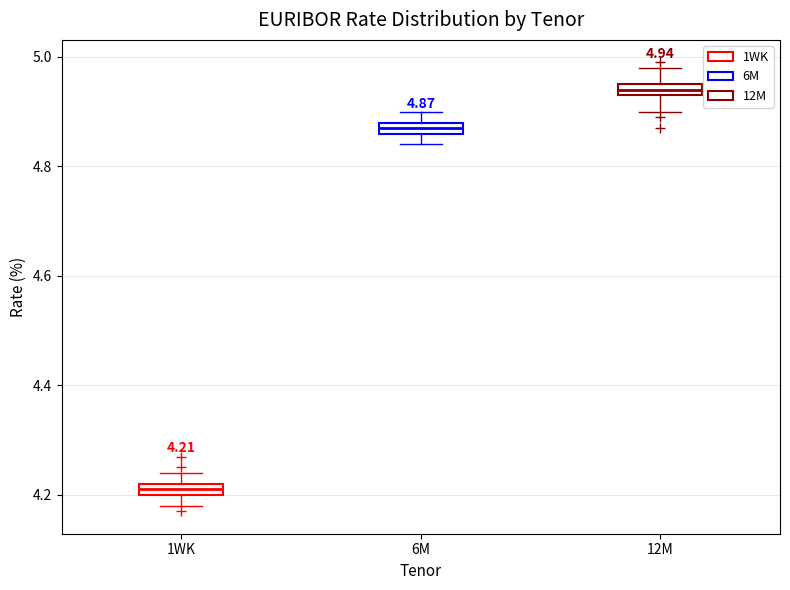

Which box's median line is the lowest?

1WK